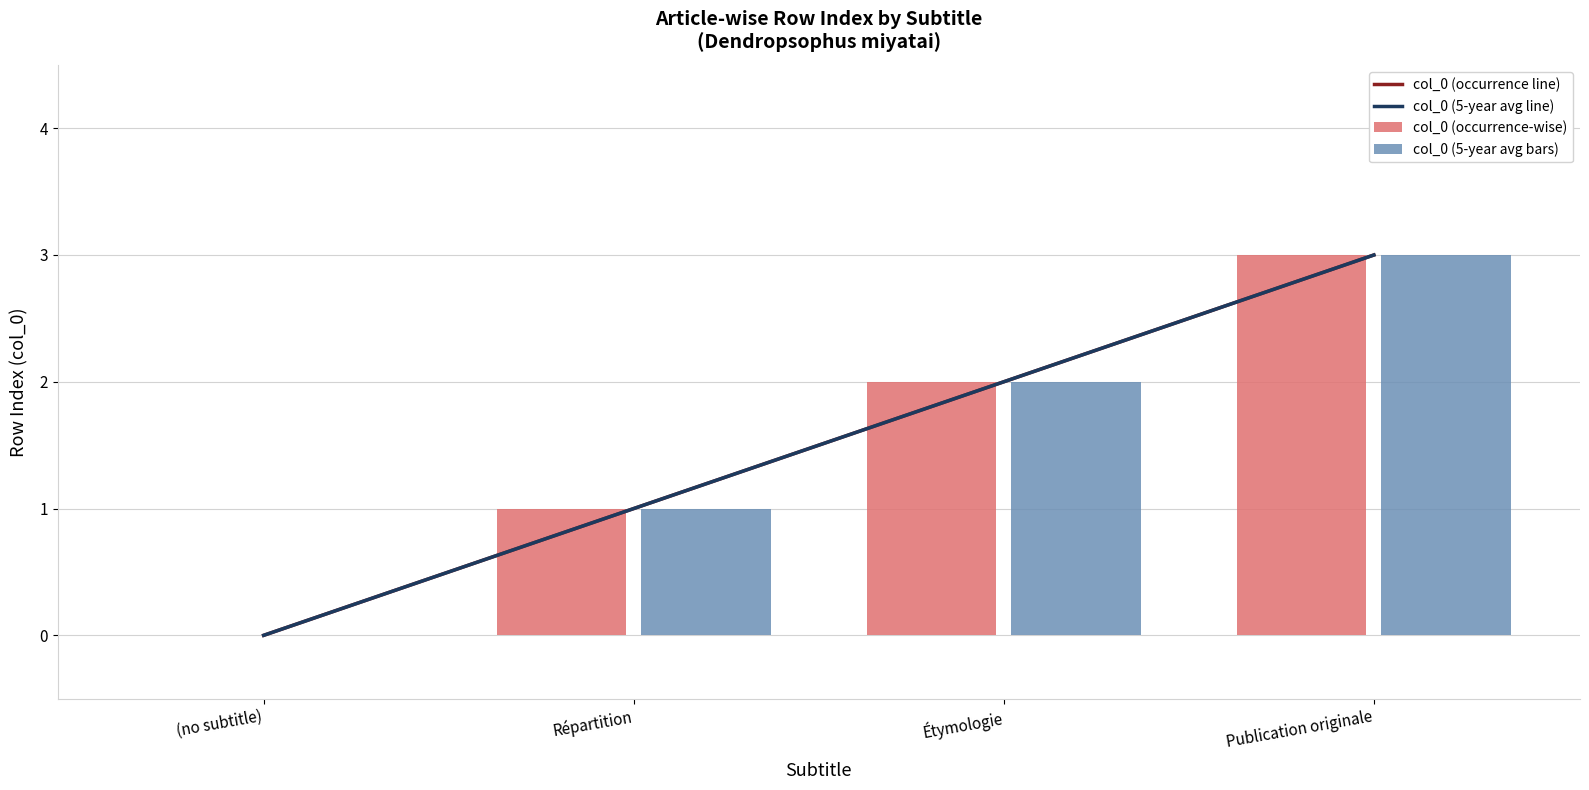

What is the greatest value displayed?

3